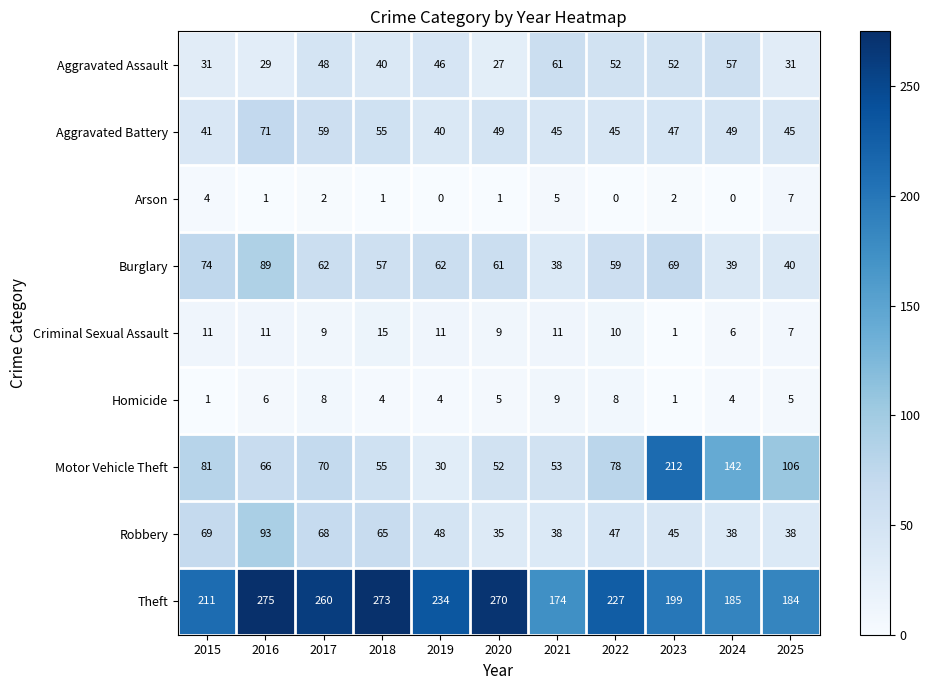

What is the highest value of the Motor Vehicle Theft series?

212